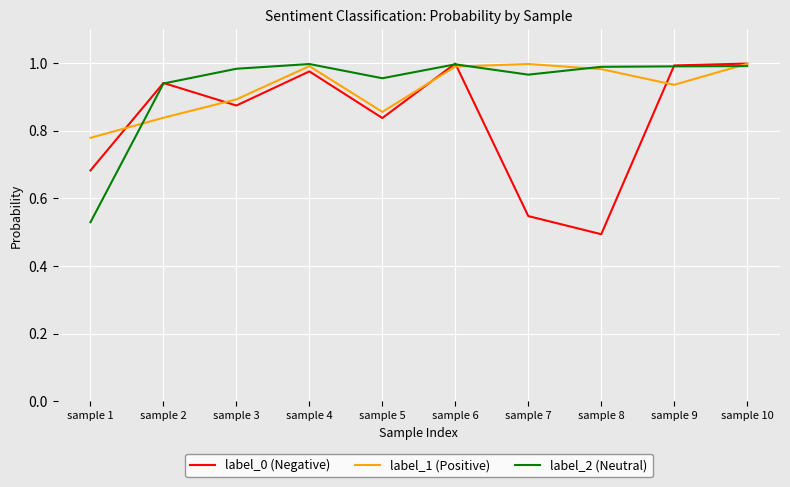

The label_1 (Positive) series shows 1.0 at sample 4. True or false?

True